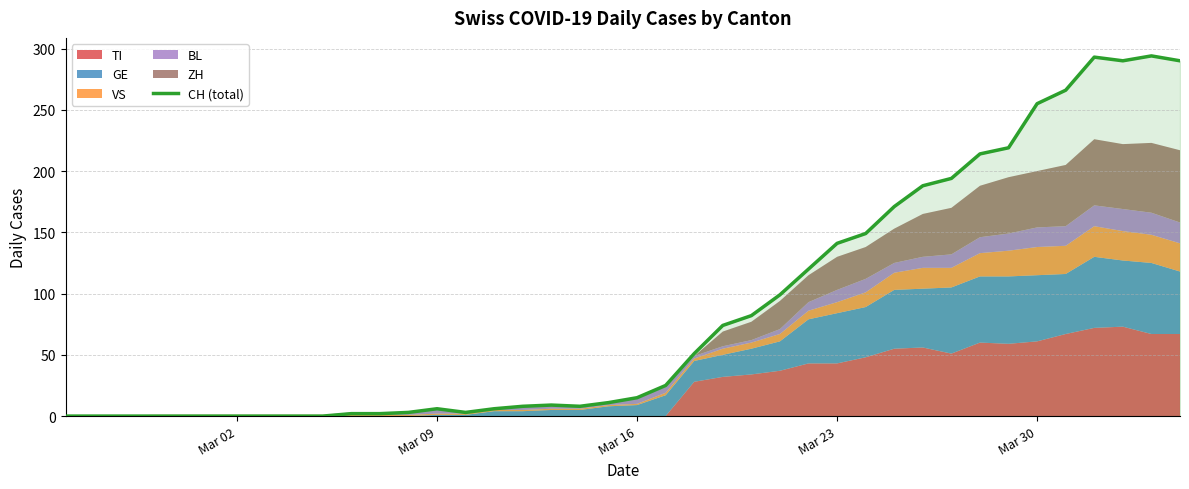

What is the maximum value for CH (total)?

294